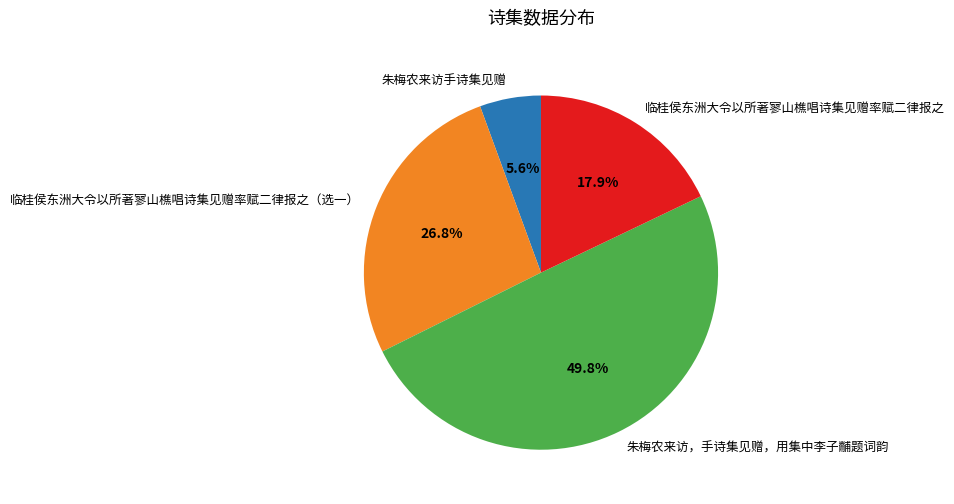

Is it true that 临桂侯东洲大令以所著寥山樵唱诗集见赠率赋二律报之 is 18% of the pie?

True